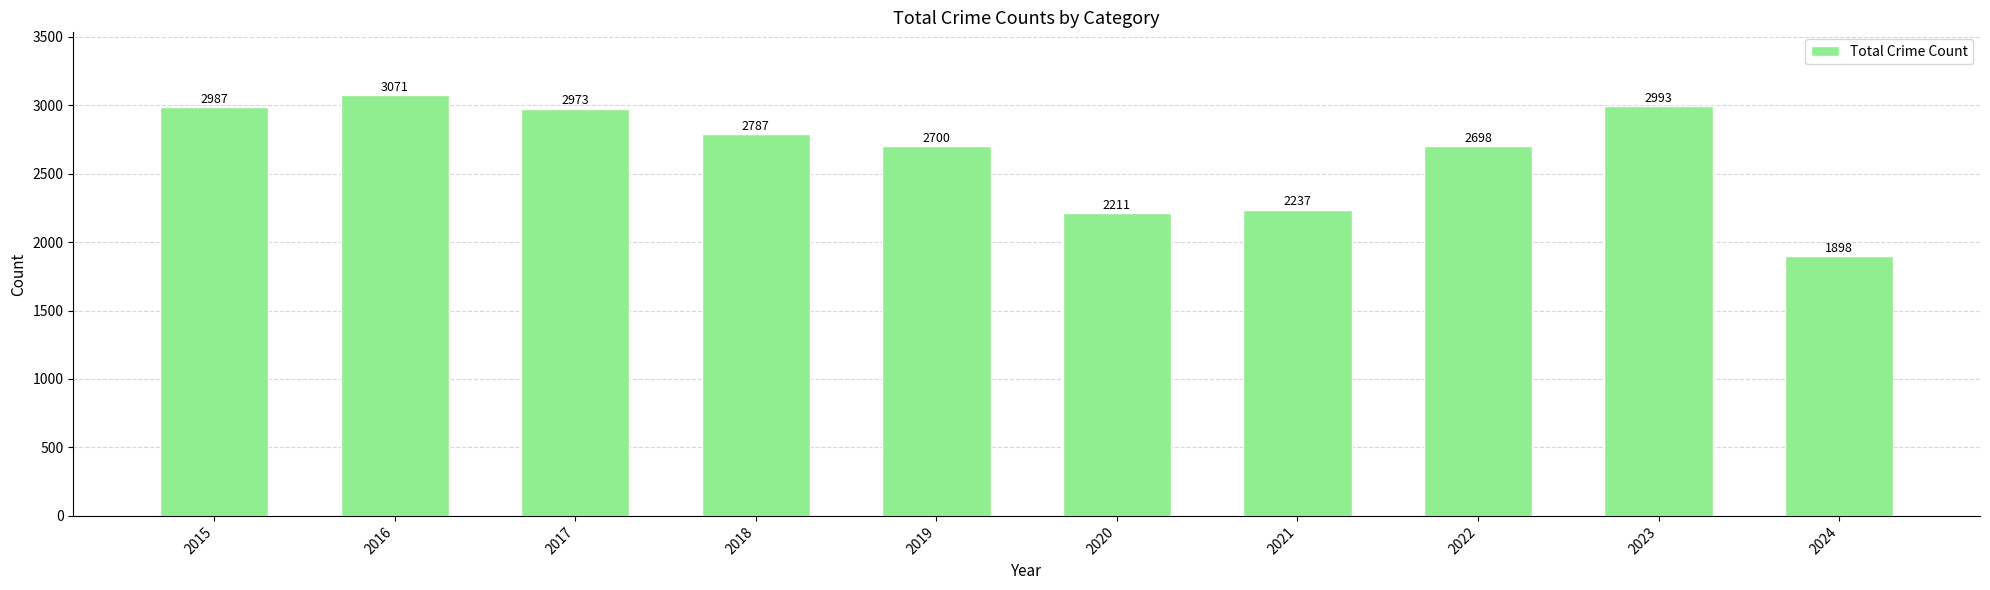

Reading left to right, what are all the values shown in this chart?

2987	3071	2973	2787	2700	2211	2237	2698	2993	1898